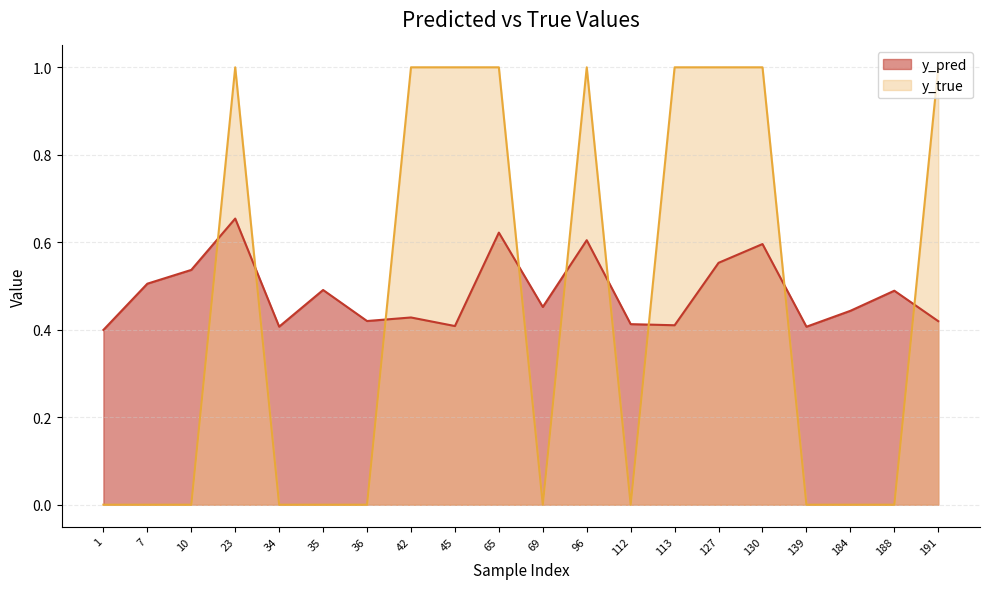

Which category has the lowest value across all series?

1